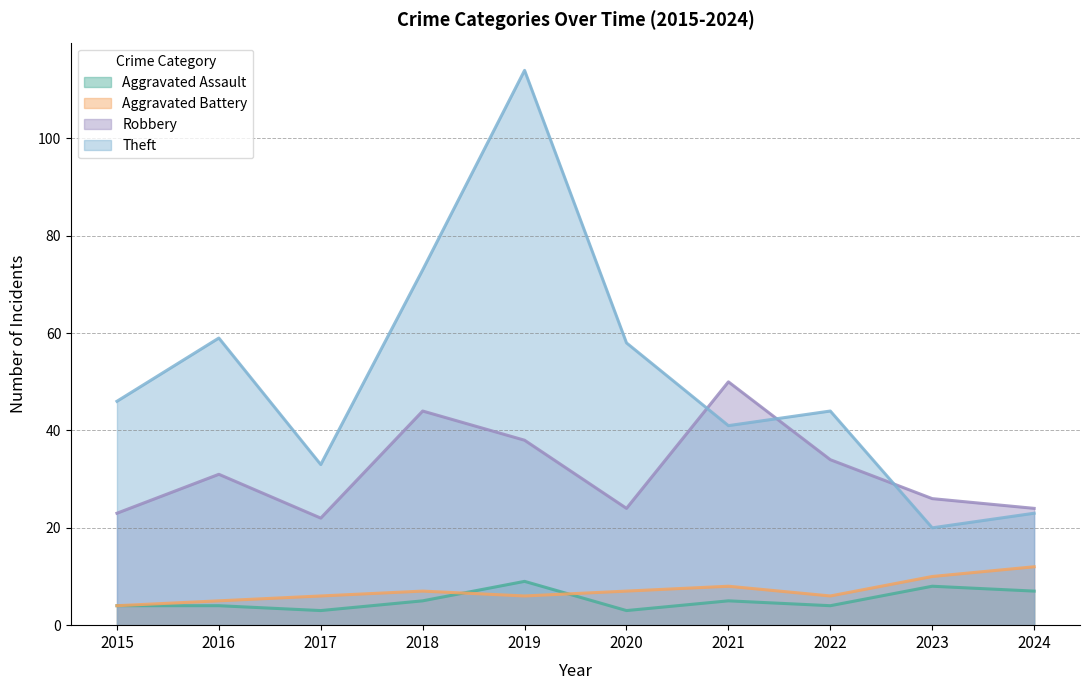

What is the value of the Robbery point at the 9th from the left?

26